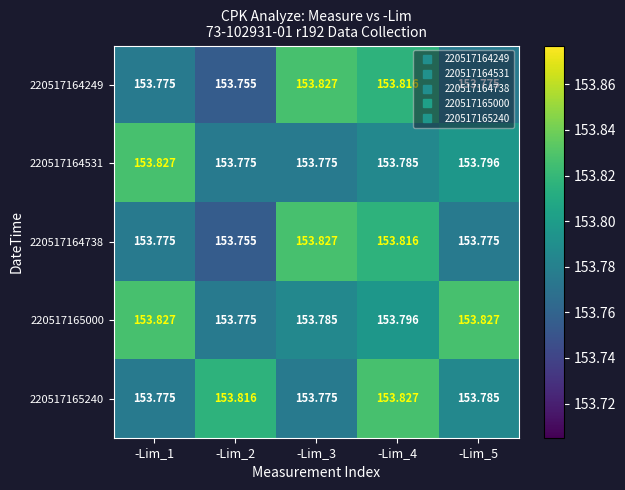

Is the value of 220517164249 at -Lim_2 greater than the value of 220517164531 at -Lim_4?

No